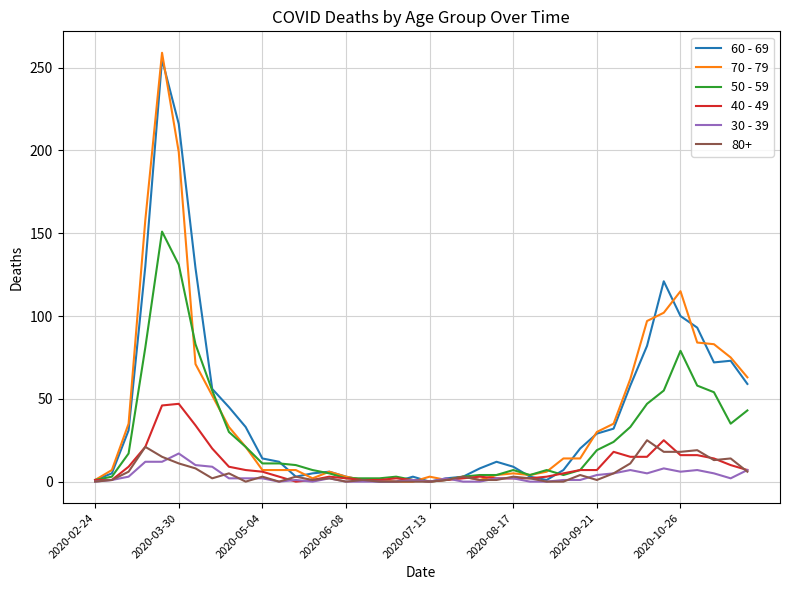

Which series has the largest range (max minus min)?

70 - 79